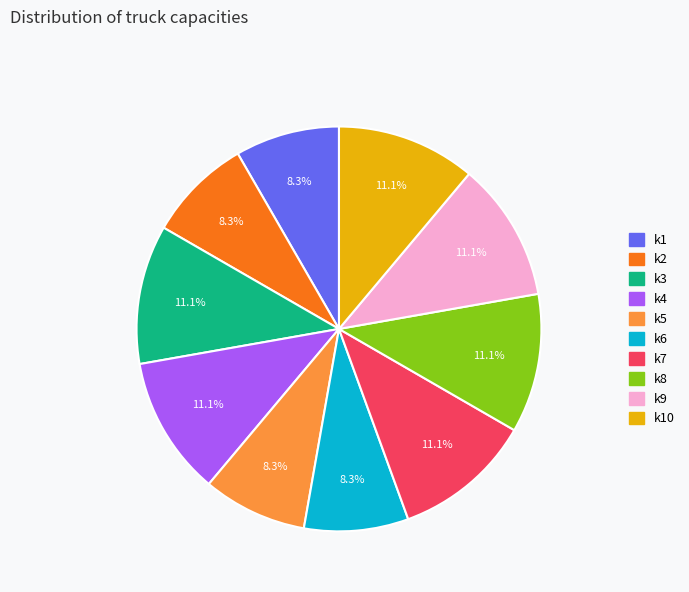

Is k9 the majority of the pie?

No